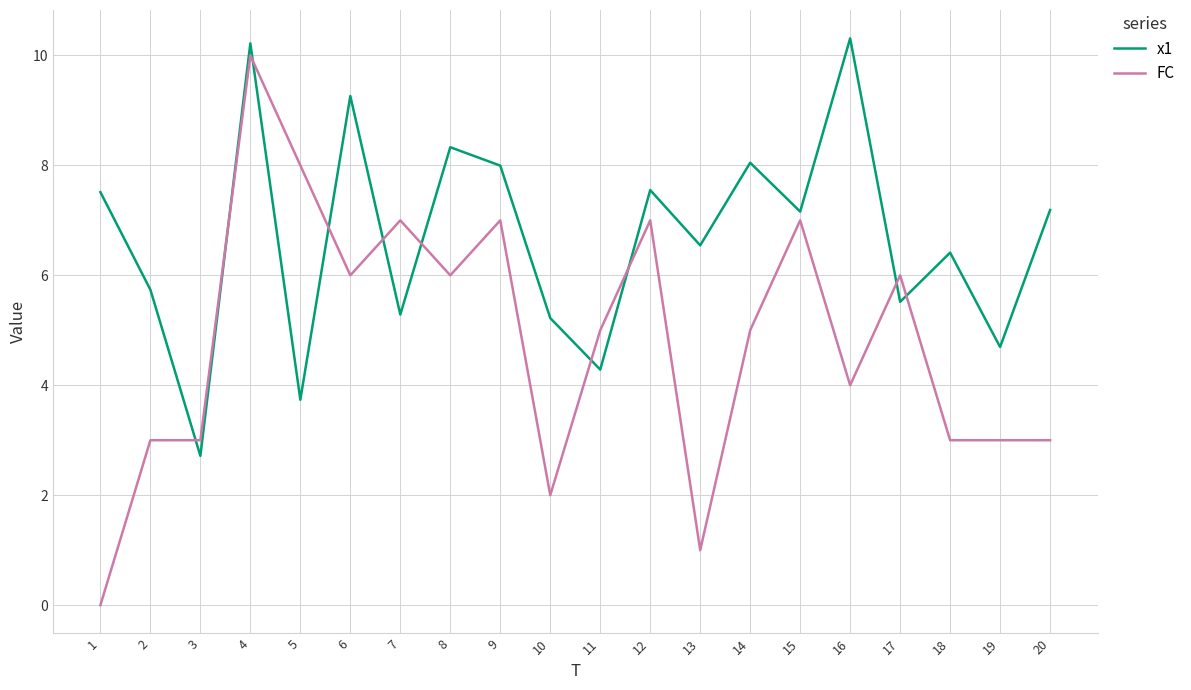

Is this an area chart (filled region under the line)?

No